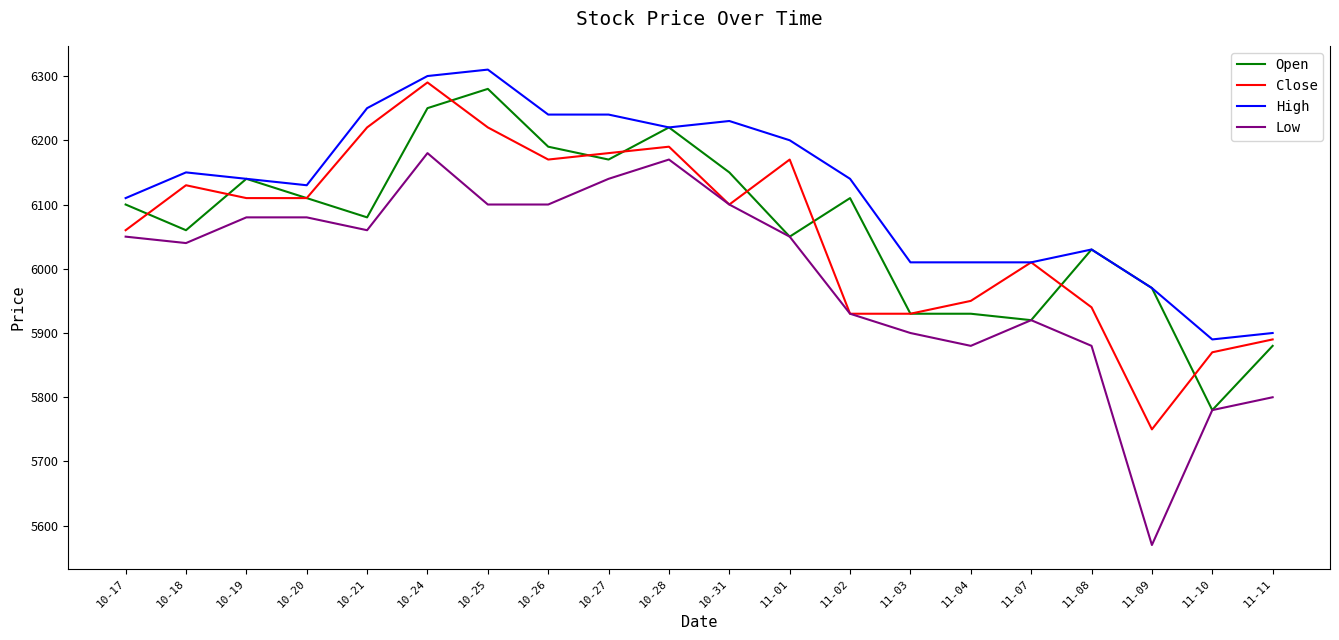

Reading left to right, list all the values displayed in this chart.

Open: 6100	6060	6140	6110	6080	6250	6280	6190	6170	6220	6150	6050	6110	5930	5930	5920	6030	5970	5780	5880
Close: 6060	6130	6110	6110	6220	6290	6220	6170	6180	6190	6100	6170	5930	5930	5950	6010	5940	5750	5870	5890
High: 6110	6150	6140	6130	6250	6300	6310	6240	6240	6220	6230	6200	6140	6010	6010	6010	6030	5970	5890	5900
Low: 6050	6040	6080	6080	6060	6180	6100	6100	6140	6170	6100	6050	5930	5900	5880	5920	5880	5570	5780	5800